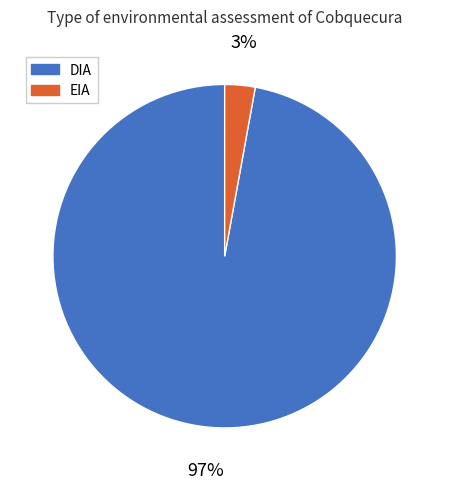

What percentage is the EIA slice, to the nearest percent?

3%